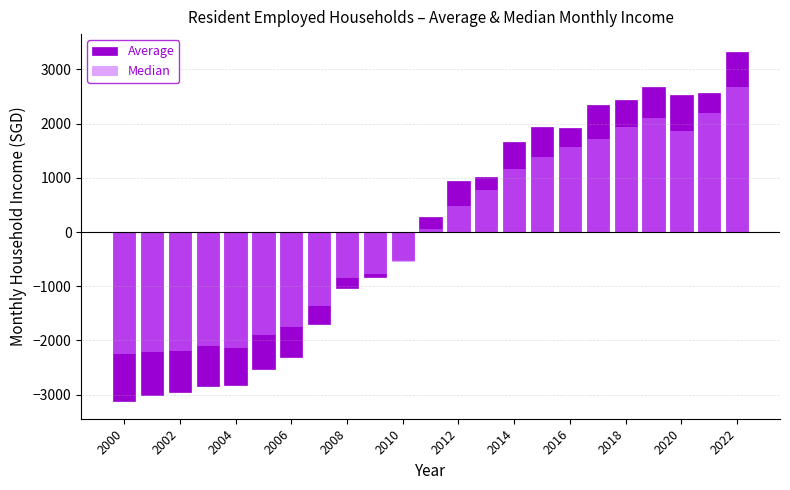

Reading left to right, extract all data points from this chart.

Average: -3121.9	-3005.9	-2959.9	-2841.9	-2816.9	-2525.9	-2297.9	-1688.9	-1028.9	-825.9	-519.9	286.1	937.1	1019.1	1666.1	1937.1	1915.1	2342.1	2438.1	2672.1	2533.1	2559.1	3328.1
Median: -2231.4	-2193.4	-2181.4	-2090.4	-2125.4	-1886.4	-1736.4	-1348.4	-833.4	-756.4	-527.4	54.6	480.6	768.6	1168.6	1392.6	1559.6	1724.6	1937.6	2101.6	1860.6	2189.6	2672.6